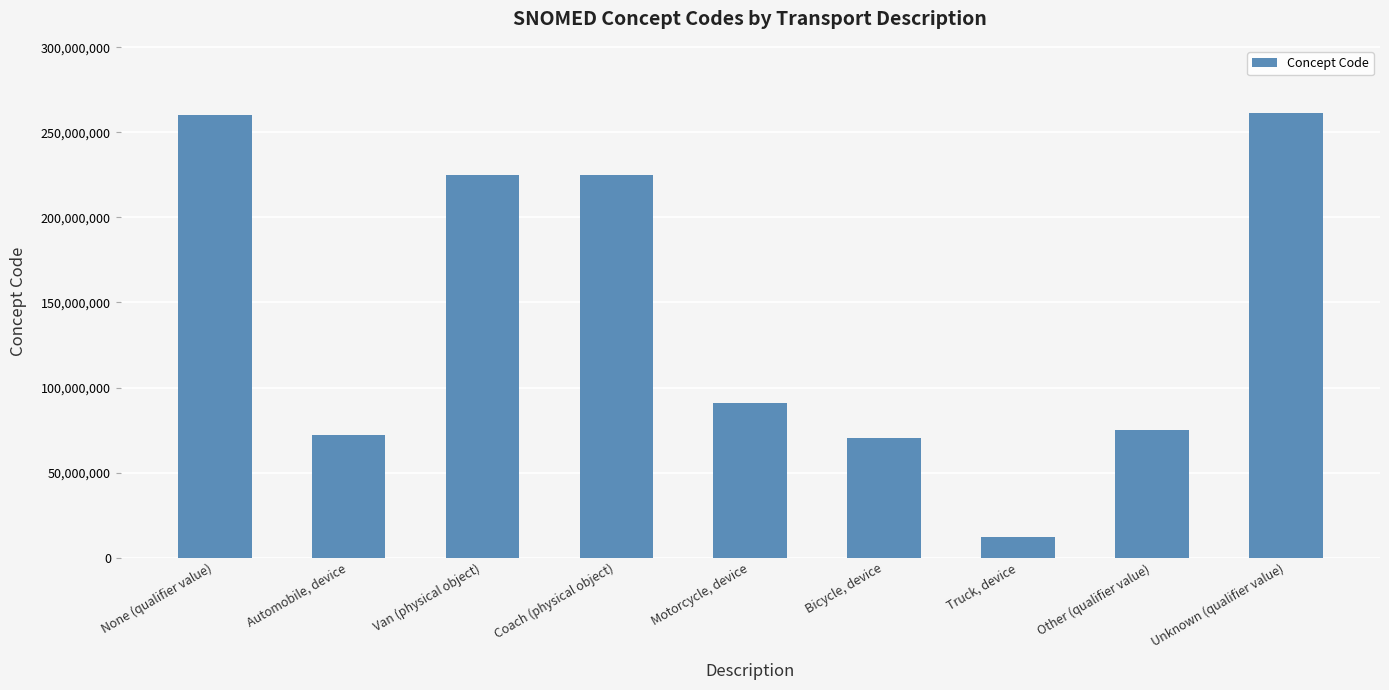

Is it true that the value at Other (qualifier value) is 74964007?

True